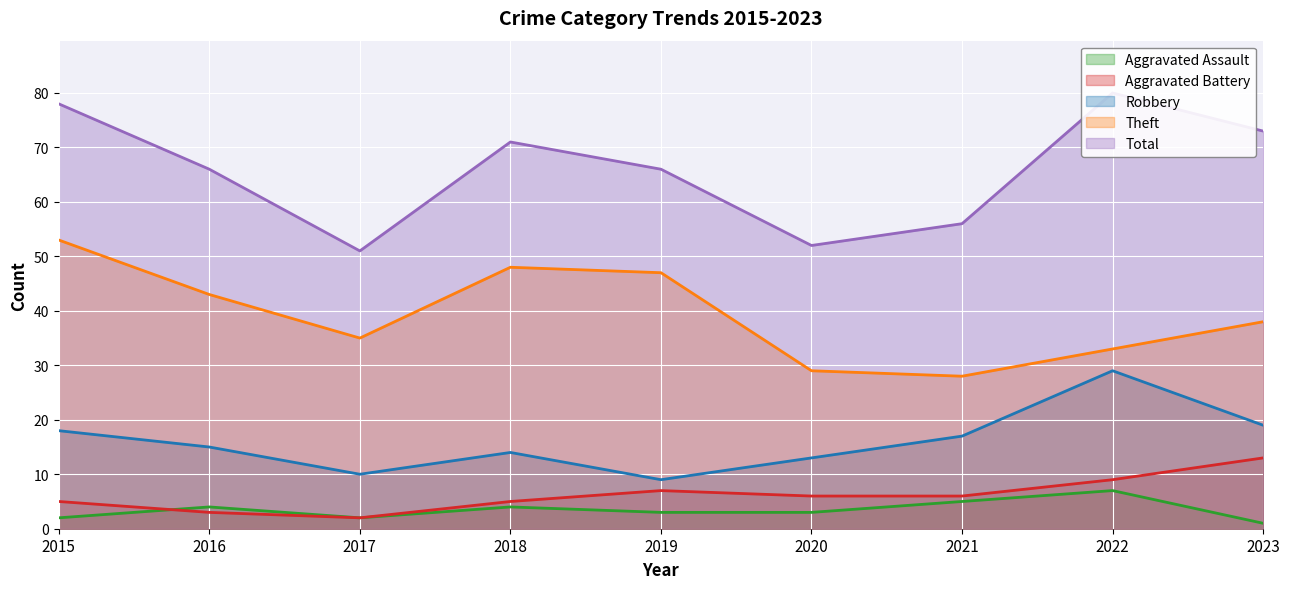

Which label corresponds to the smallest value in the chart?

2023